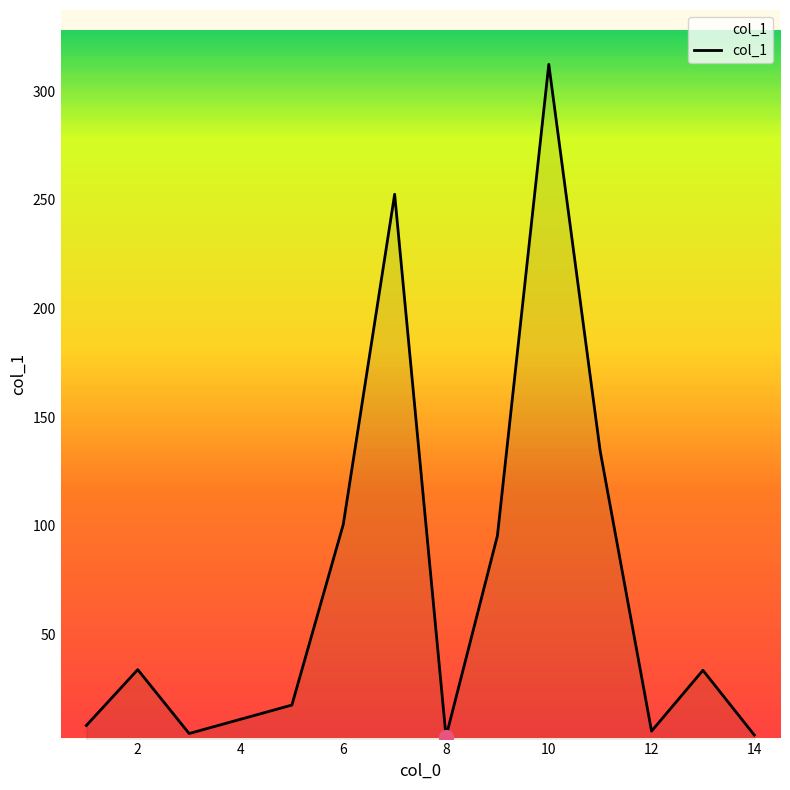

What is the greatest value displayed?

312.4